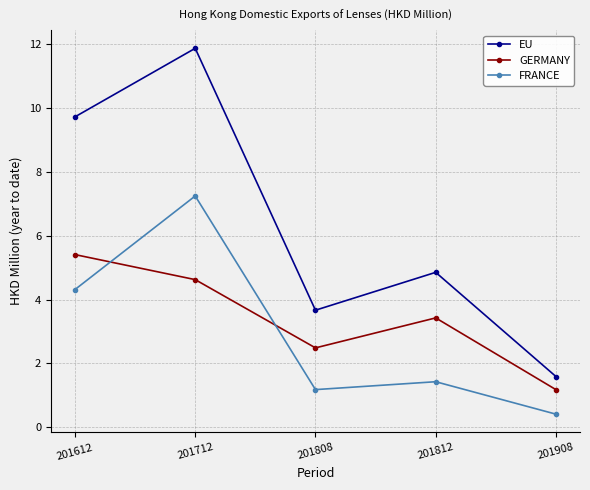

Which series changed the most between 201812 and 201908?

EU